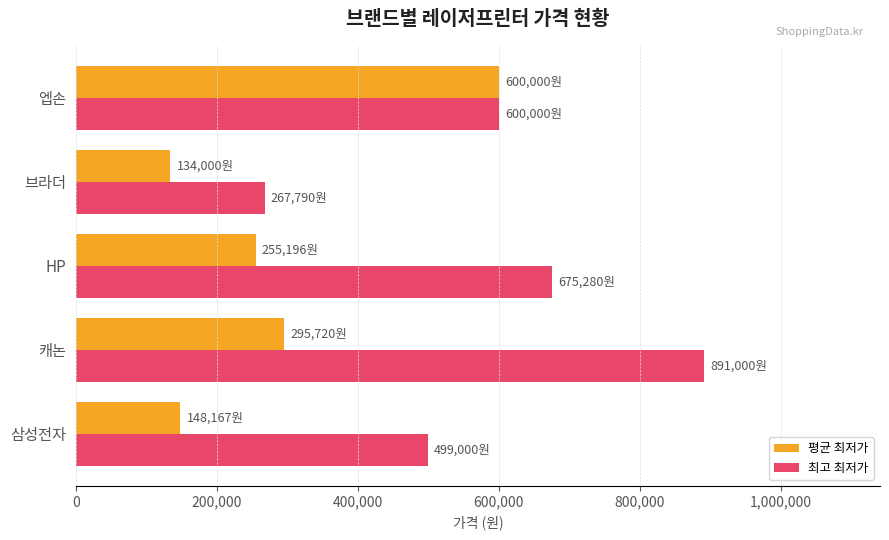

At which label is 최고 최저가 closest to 579395?

엡손